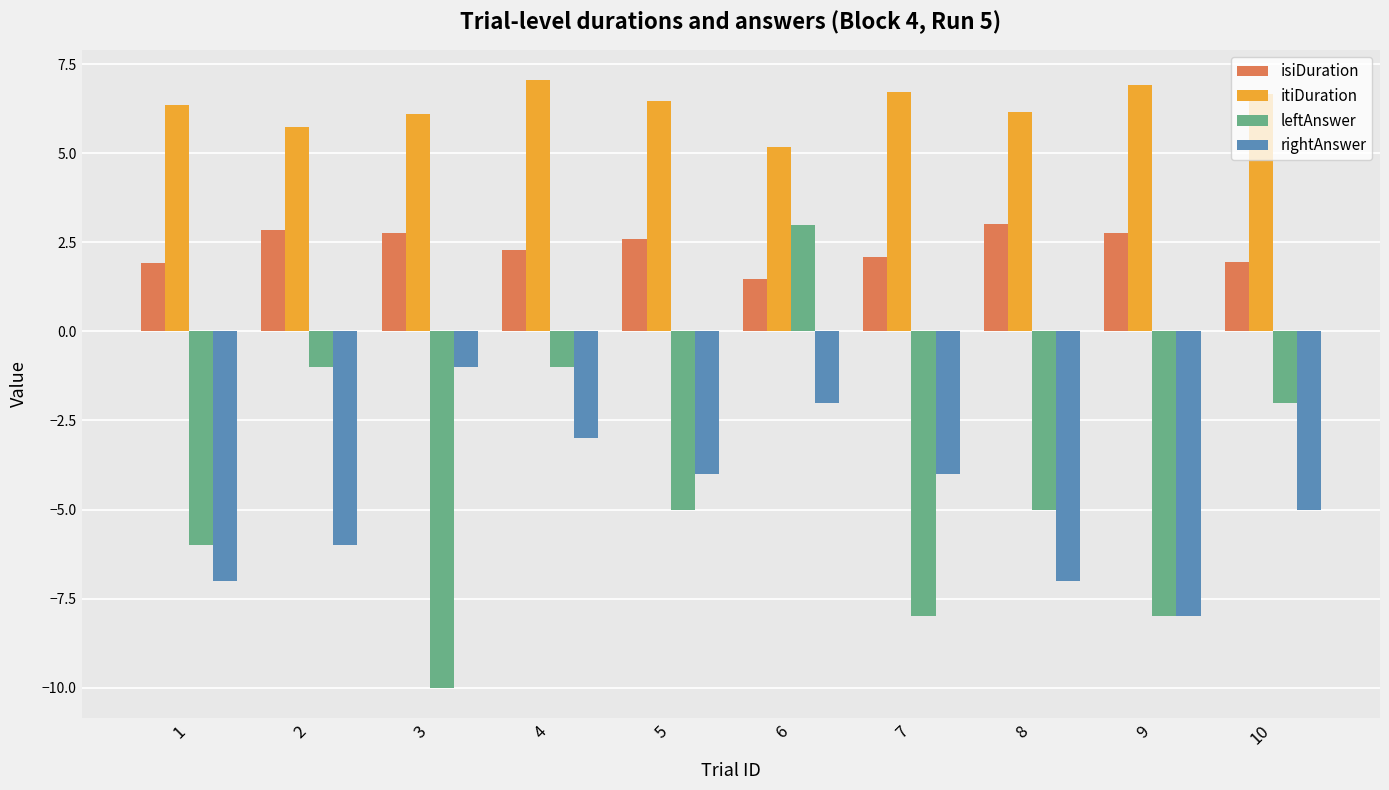

Between 1 and 10, which series saw the biggest shift?

leftAnswer